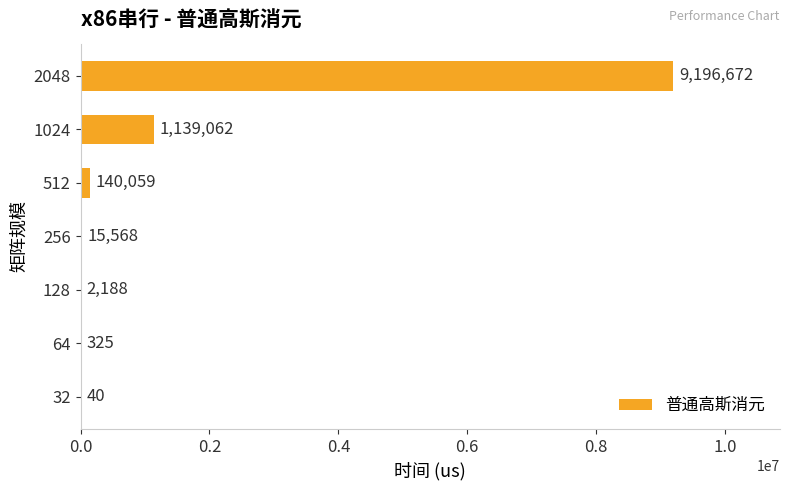

Between 512 and 256, which is larger?

512